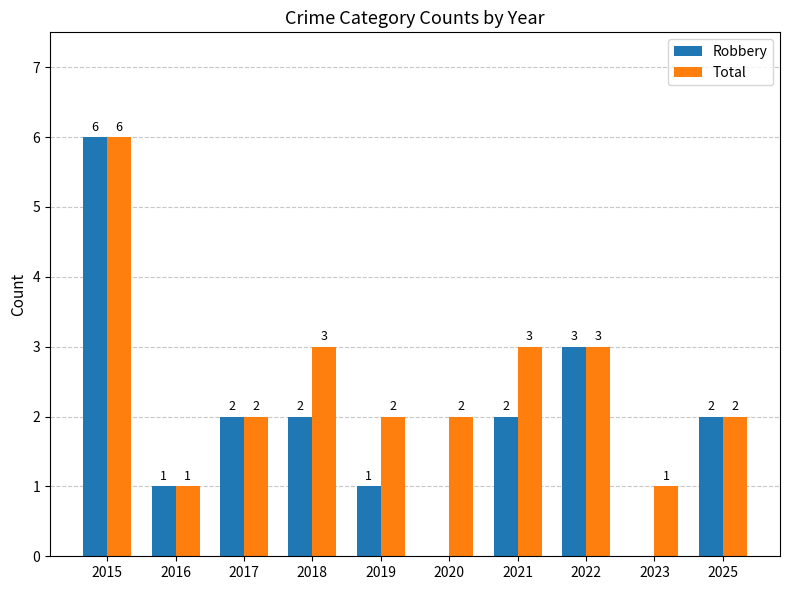

The Total series shows 0 at 2023. True or false?

False